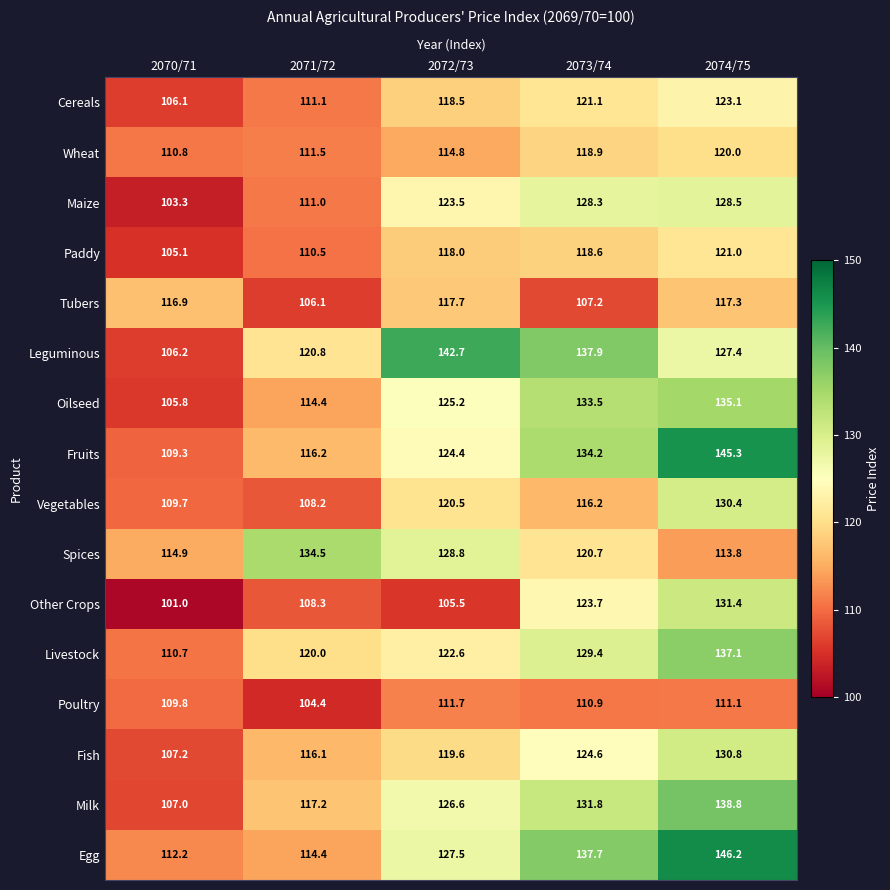

What is the maximum value shown in the chart?

146.2